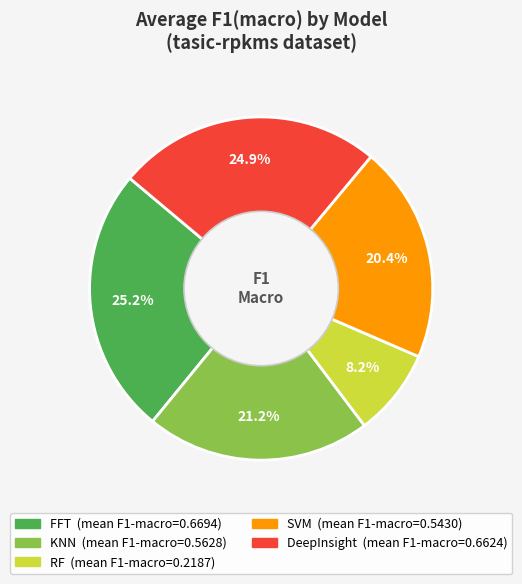

To the nearest percent, what is the difference between the KNN and RF slice percentages?

13%